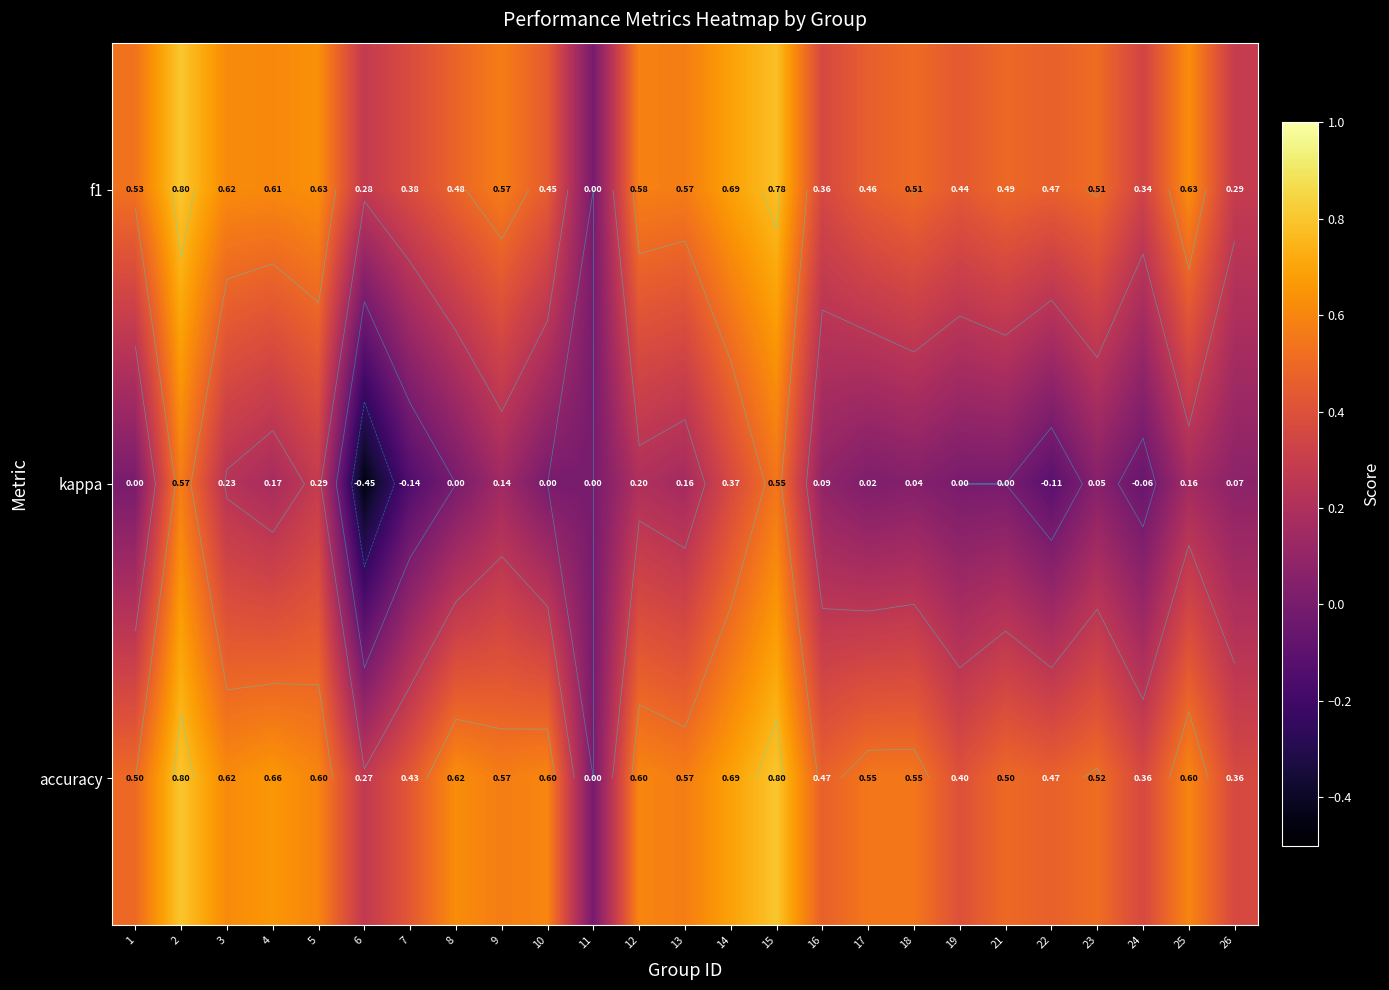

At 8, list the series in order from largest to smallest.

accuracy, f1, kappa